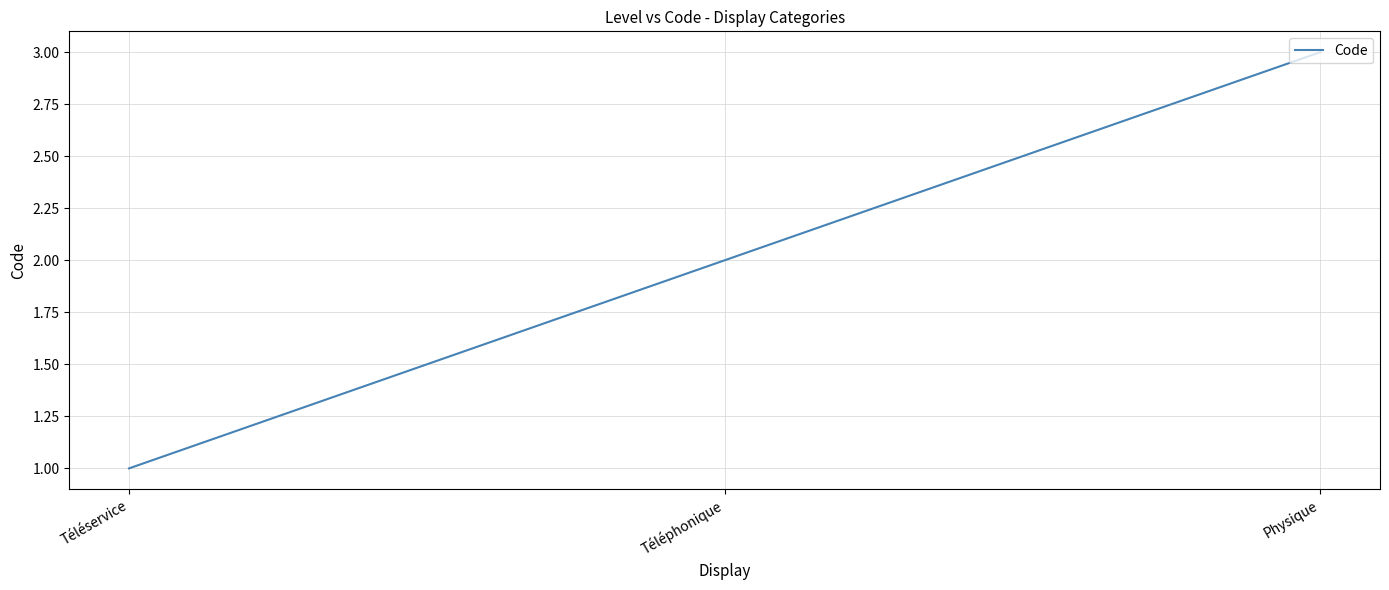

Count the number of data series in this chart.

1